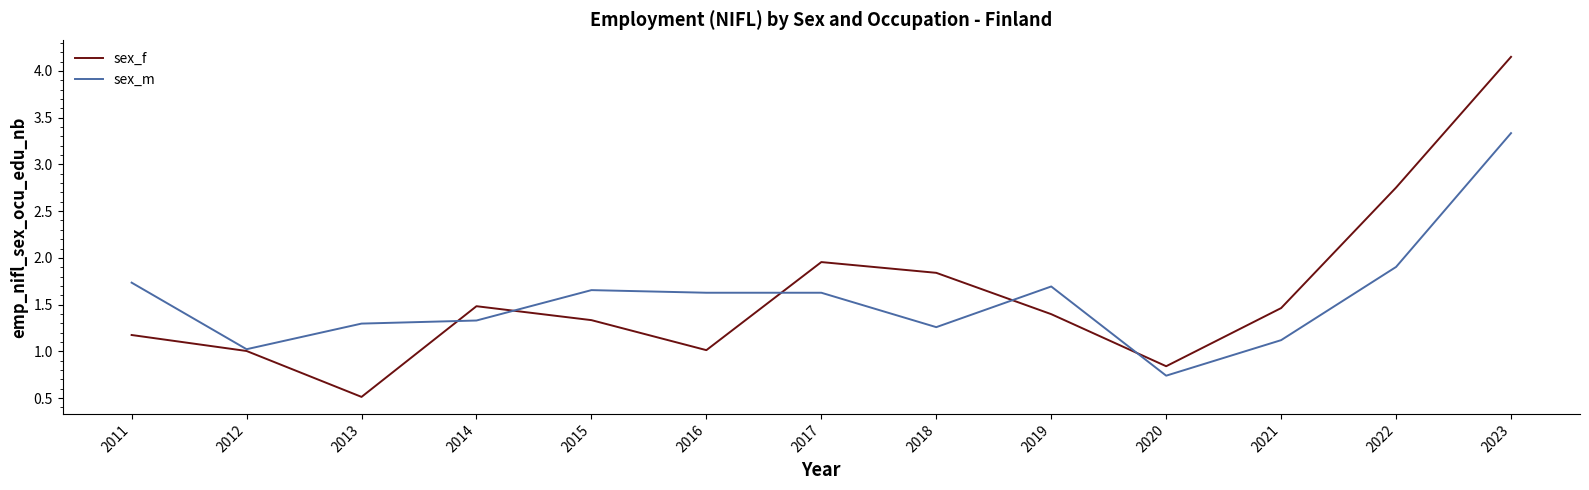

What is the spread (max minus min) of values at 2017?

0.3